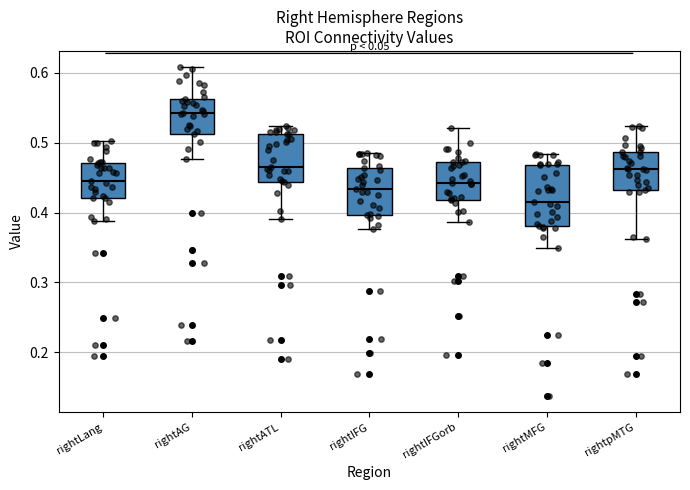

Which box's median line is the highest?

rightAG